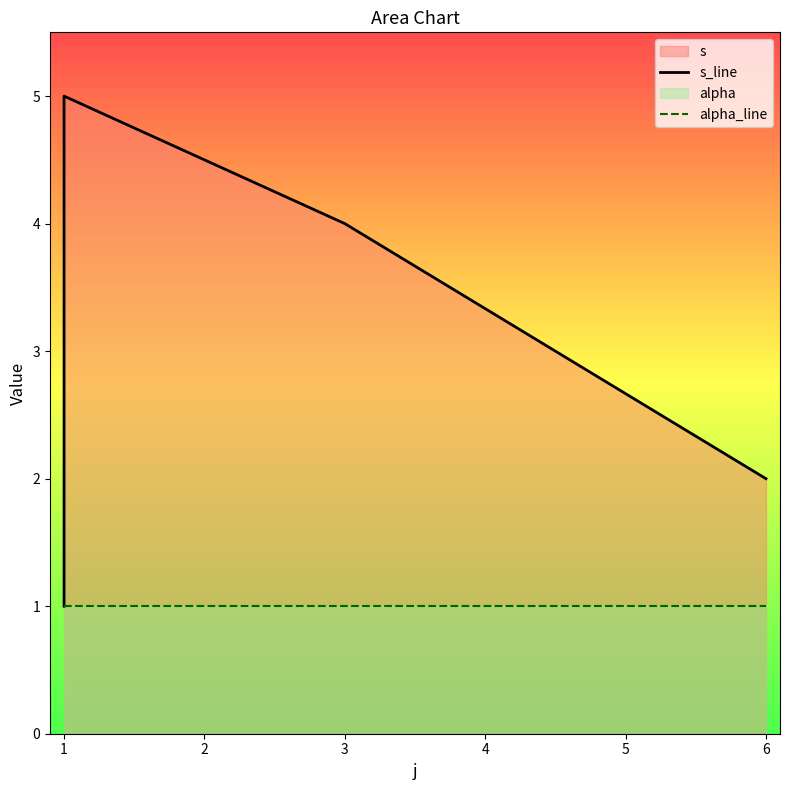

What is the lowest value of the alpha_line series?

1